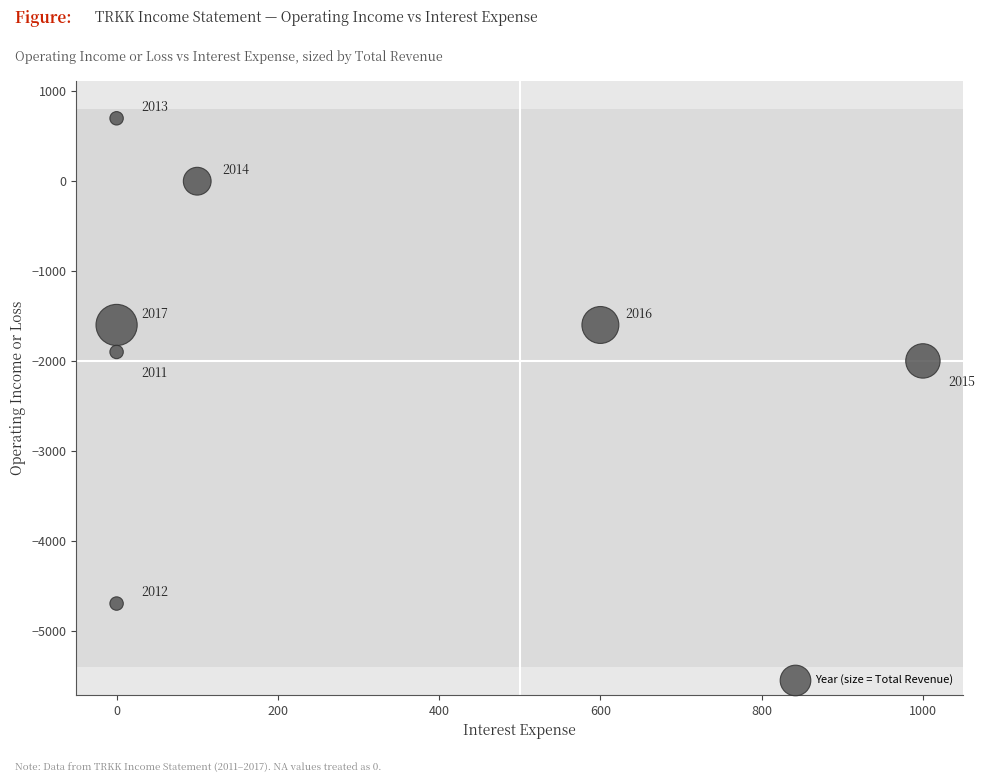

What Y value in the scatter plot is closest to -2000?

-2000